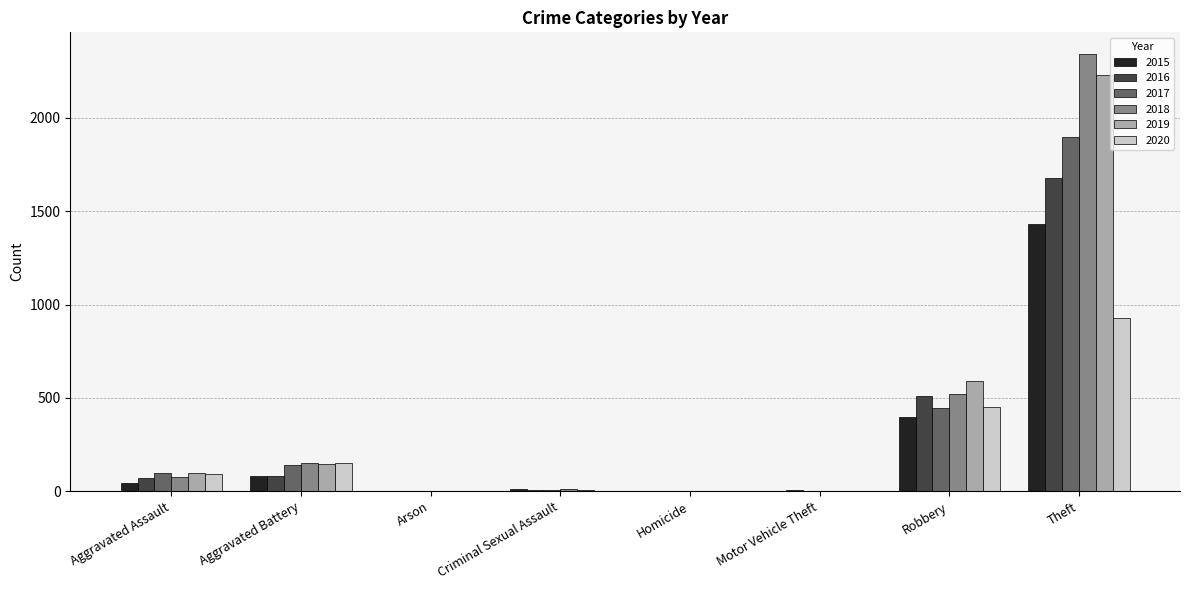

The value of 2016 at Robbery is 510. True or false?

True